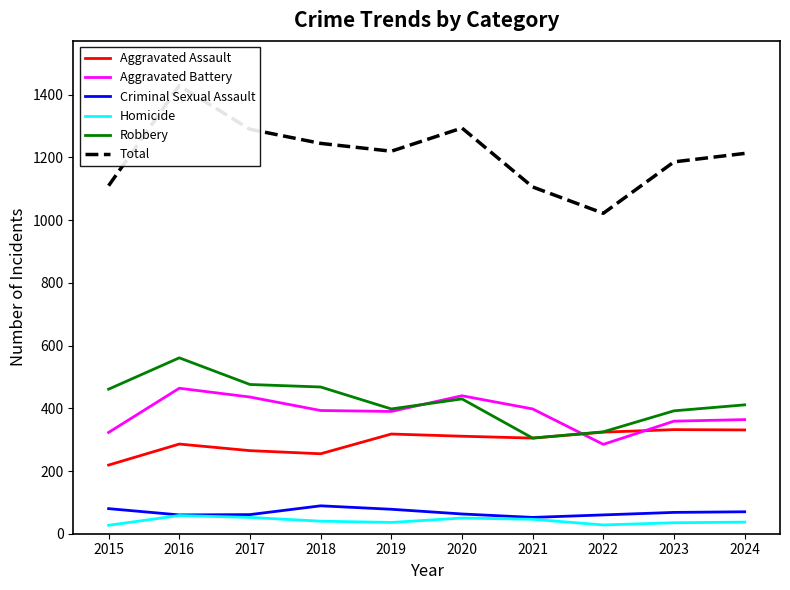

What is the sum of all Robbery values?

4227